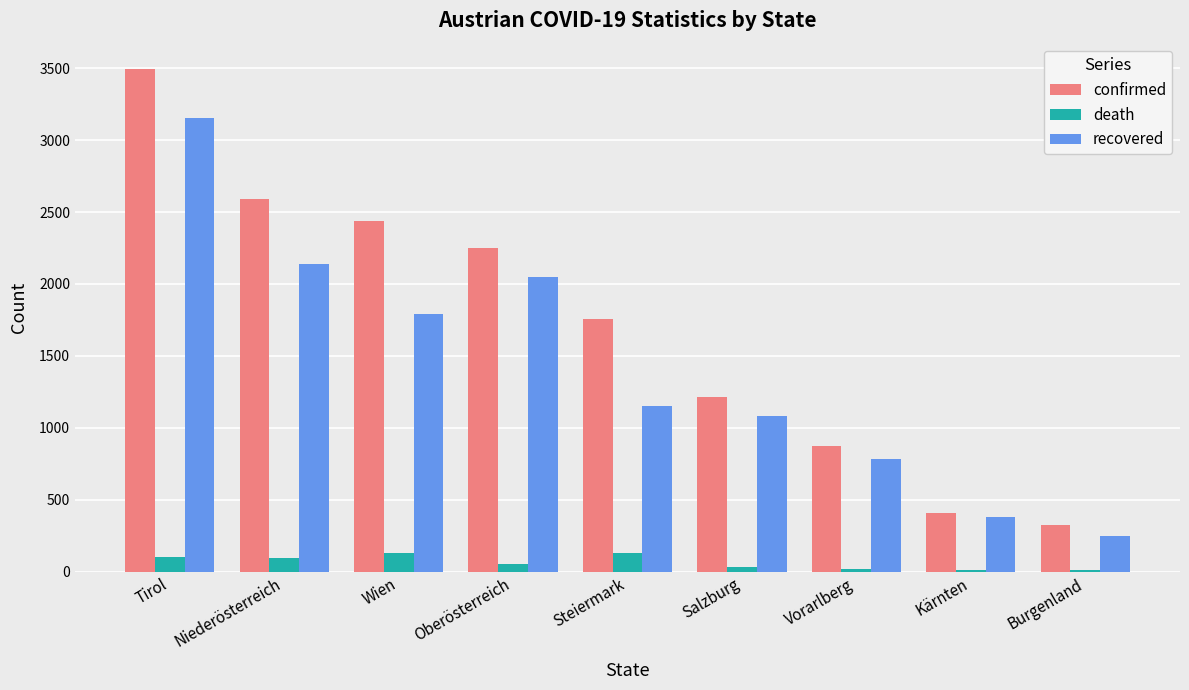

What is the sum of all recovered values?

12779